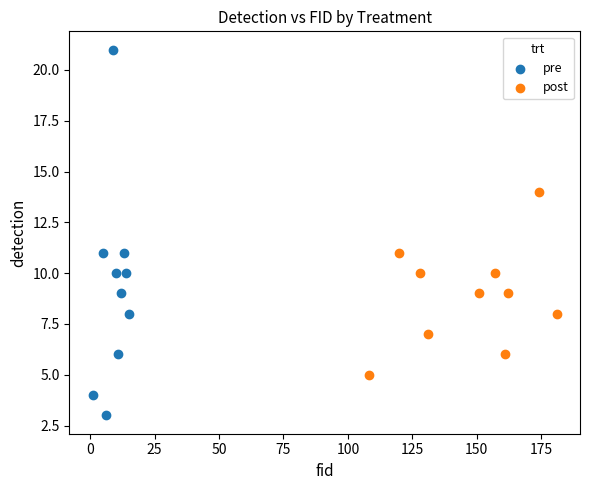

Which series contains the lowest Y value?

pre